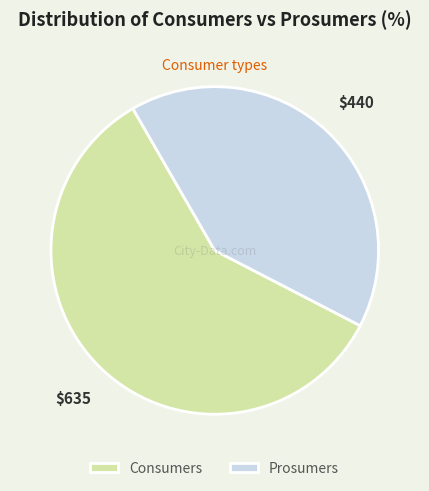

Is it true that Prosumers is 47% of the pie?

False